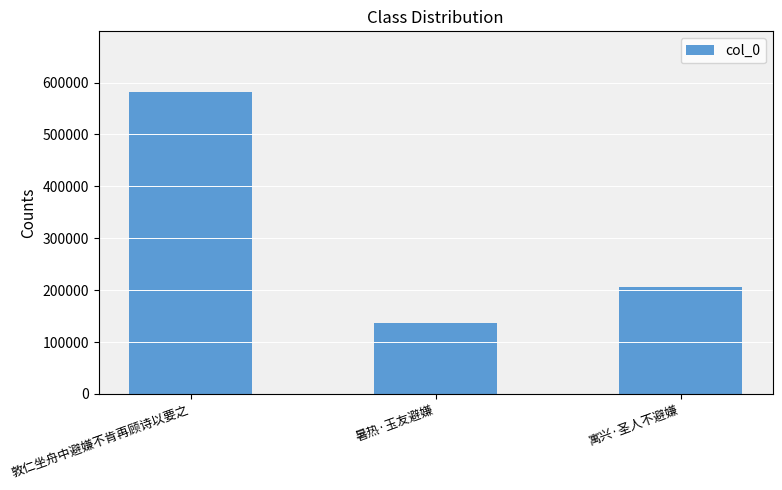

What is the change in value from 敦仁坐舟中避嫌不肯再顾诗以要之 to 寓兴·圣人不避嫌?

-375692